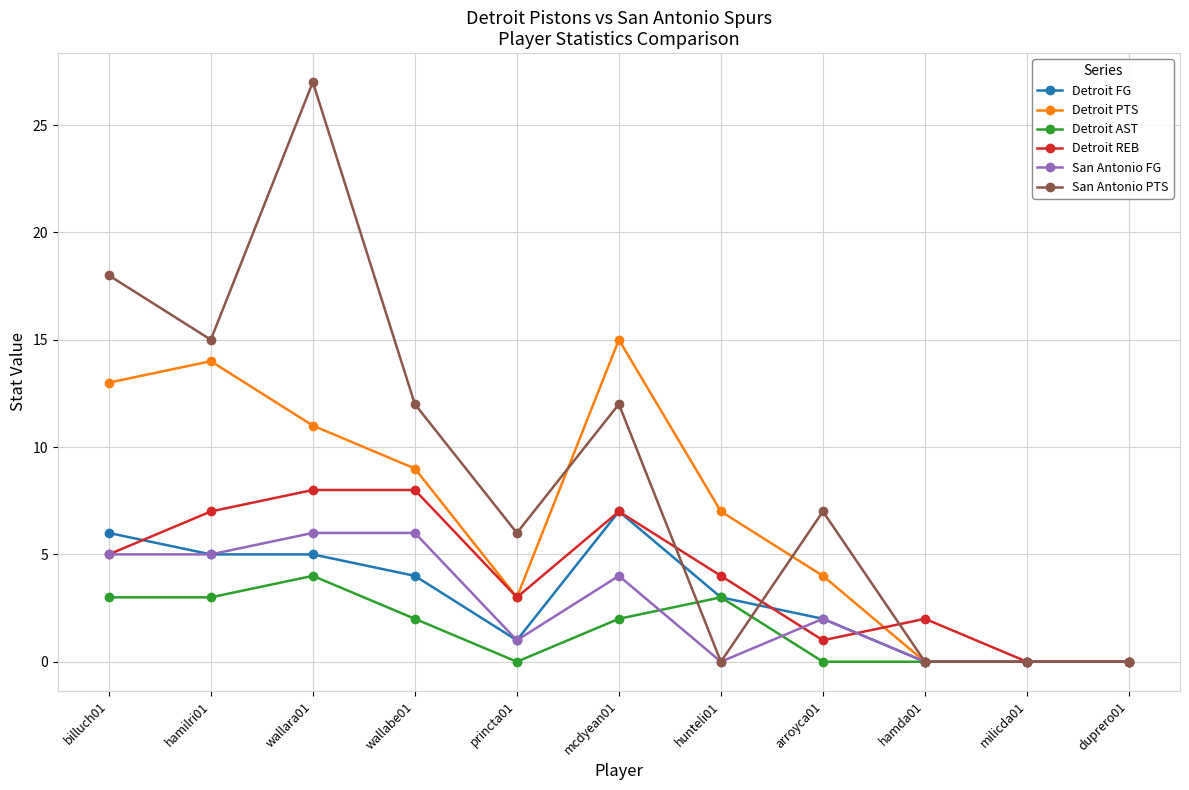

Where does the San Antonio PTS series first go above 7?

billuch01